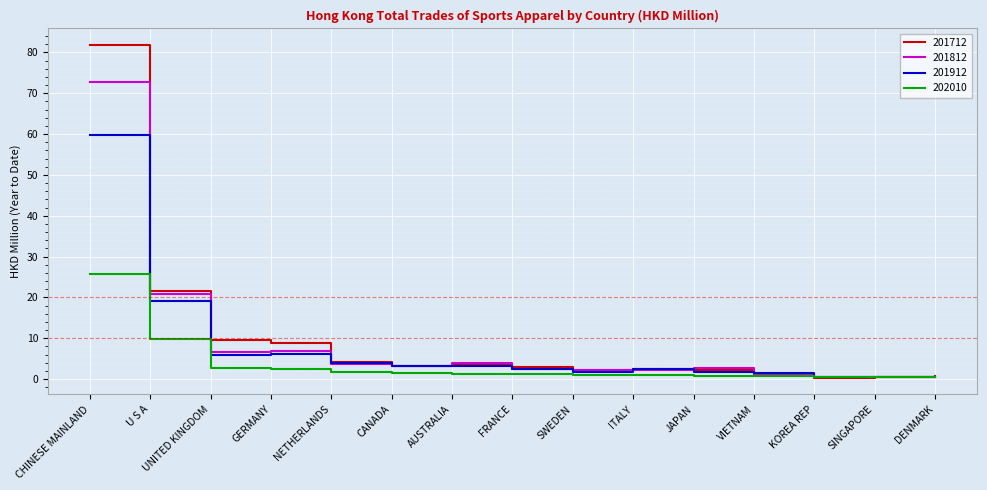

Rank the series by their maximum value, from highest to lowest.

201712, 201812, 201912, 202010